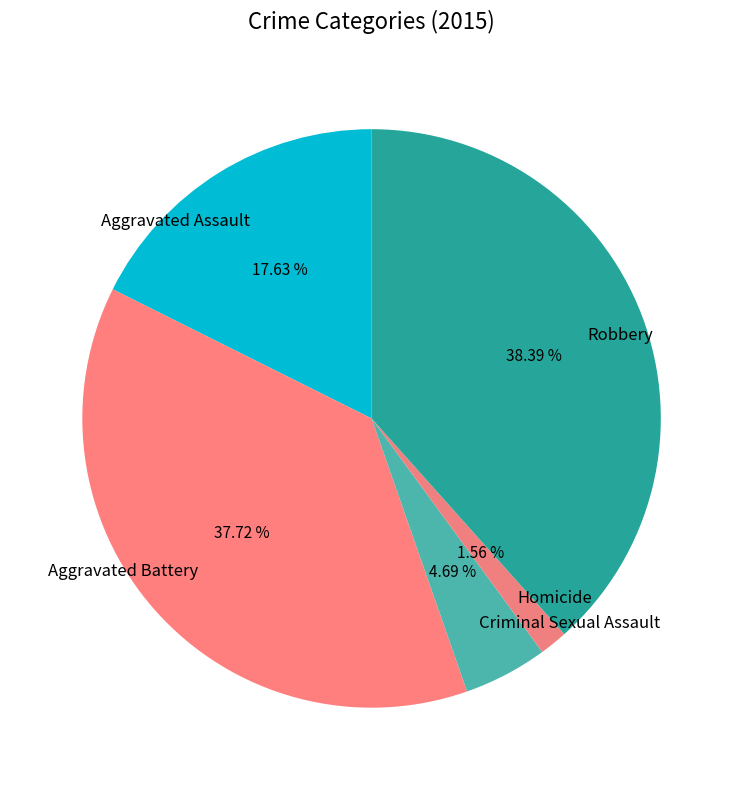

How many slices are in this pie chart?

5